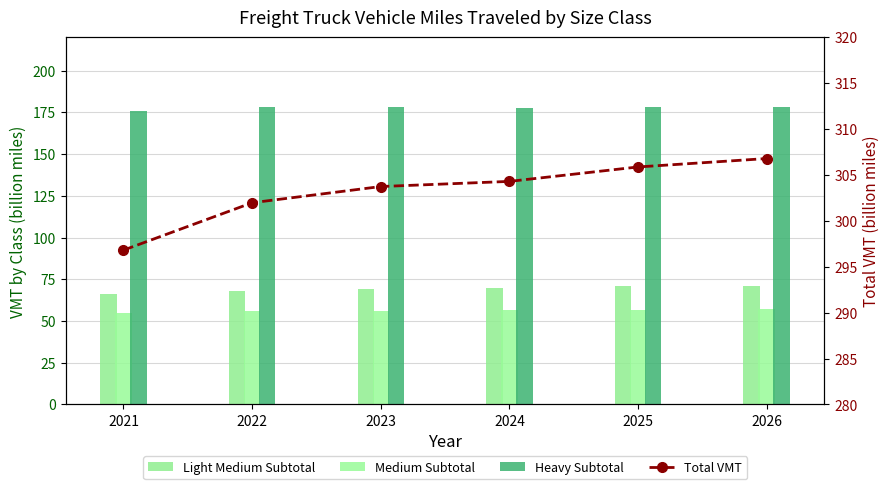

What is the total value across all series at 2024?

608.6